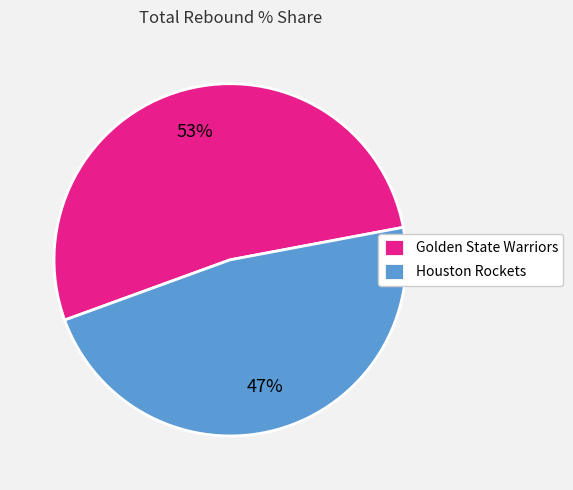

What is the largest slice in the pie chart?

Golden State Warriors